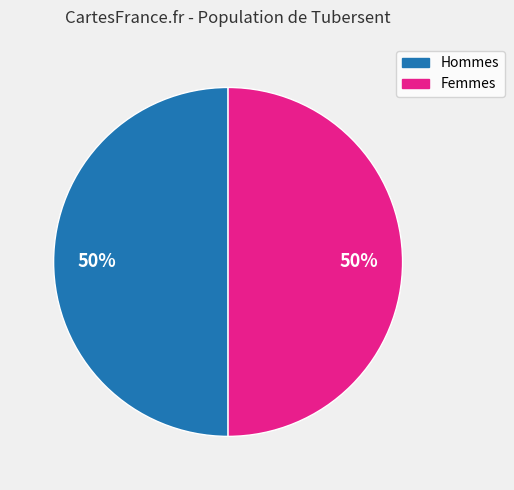

What is the ratio of the value at Femmes to the value at Hommes?

1.0